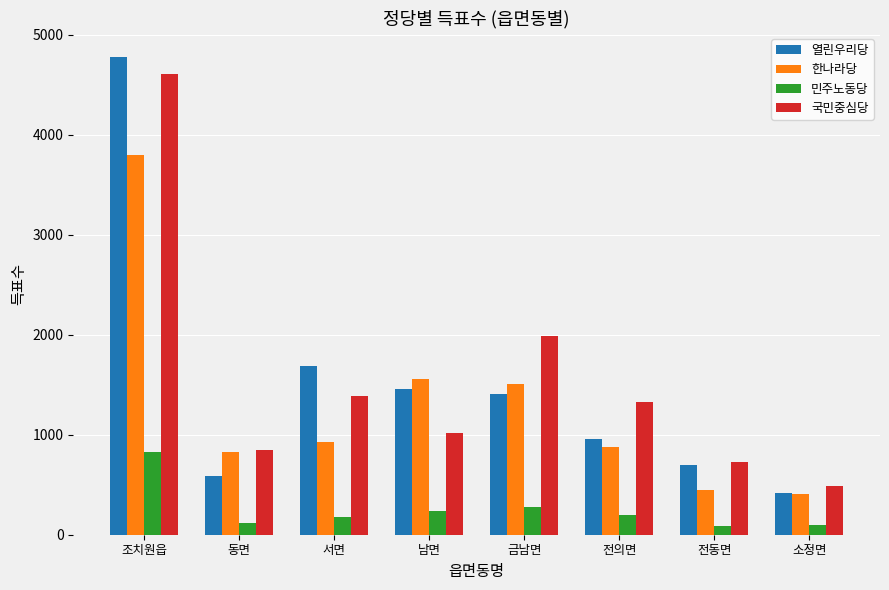

How many groups of bars are there?

8